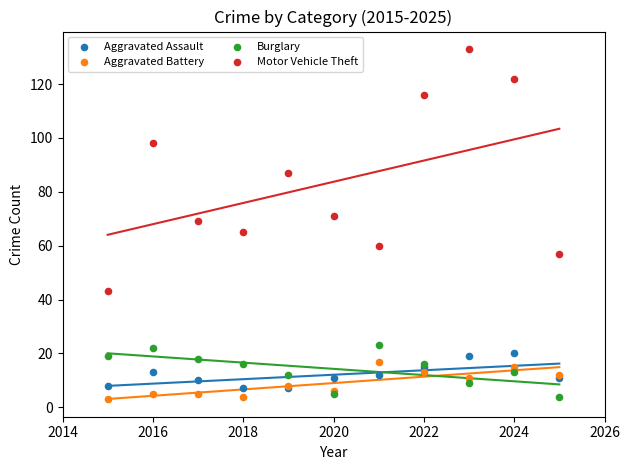

What is the X range (max minus min) for the scatter plot?

10